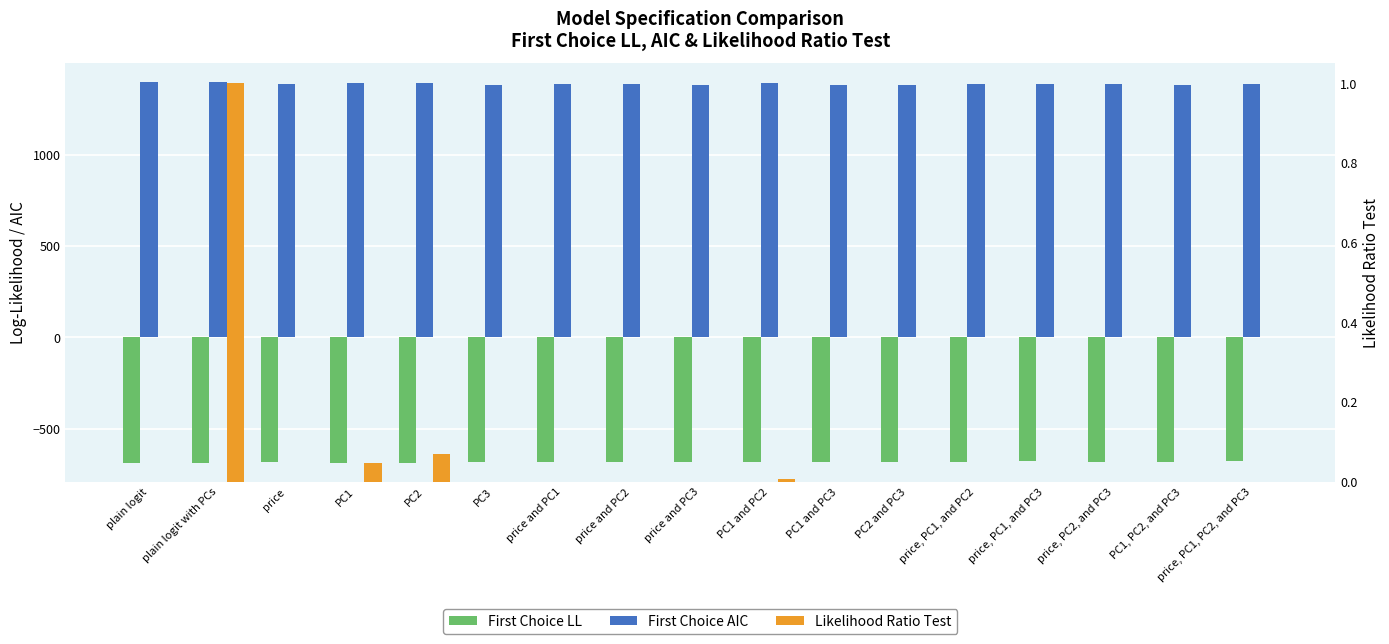

List the series in order of their overall mean, highest first.

First Choice AIC, Likelihood Ratio Test, First Choice LL